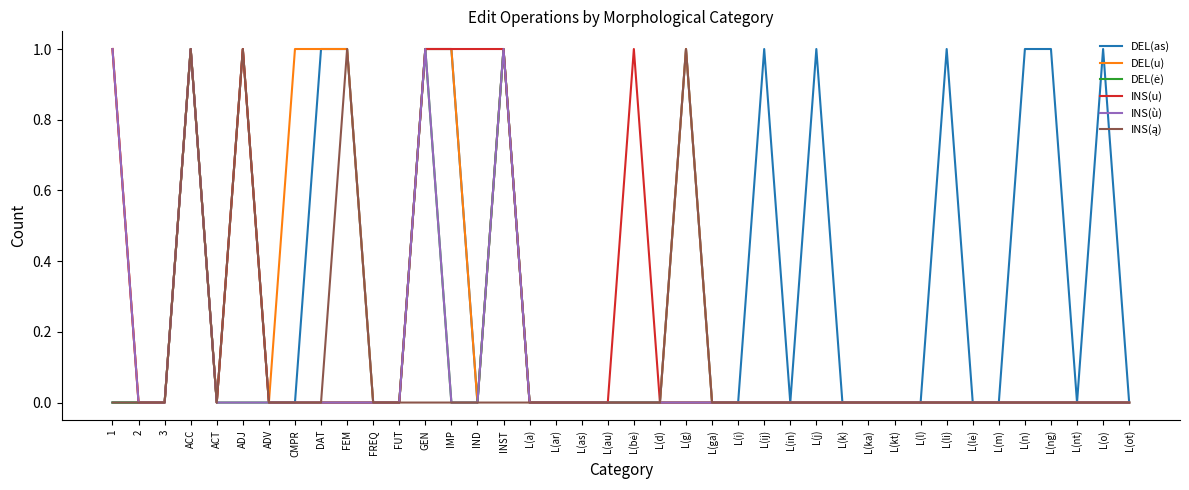

Is it true that DEL(as) equals 0 at FREQ?

True